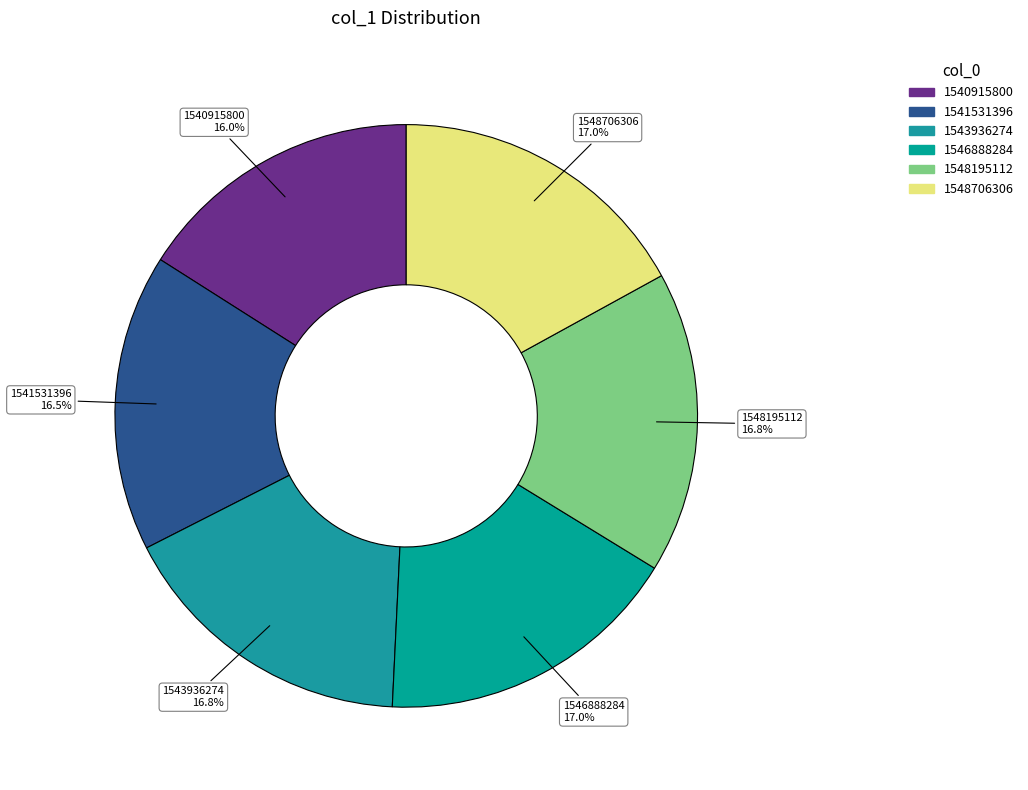

What percentage is the 1540915800 slice, to the nearest percent?

16%